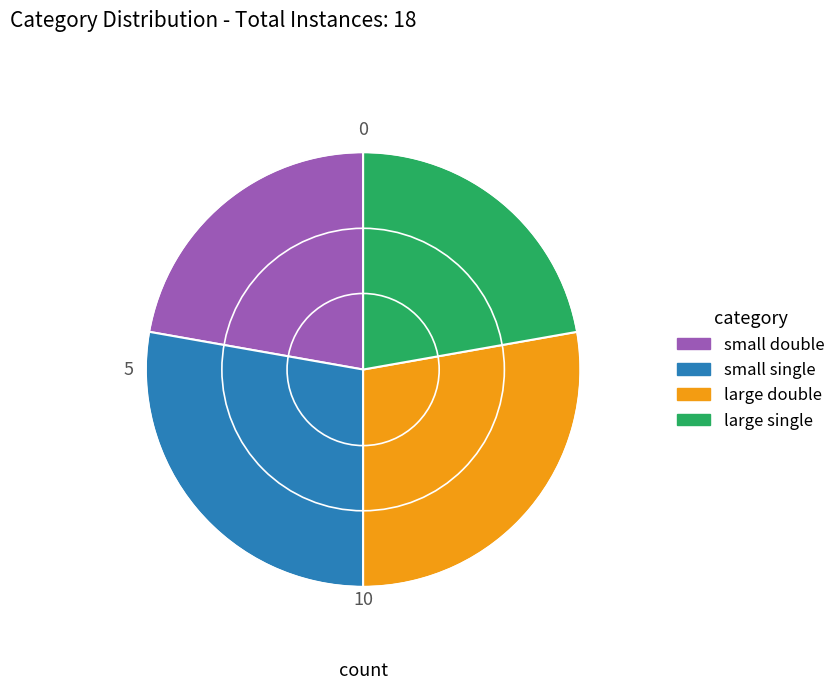

Approximately how many times larger is the value at large double compared to small double?

1.3